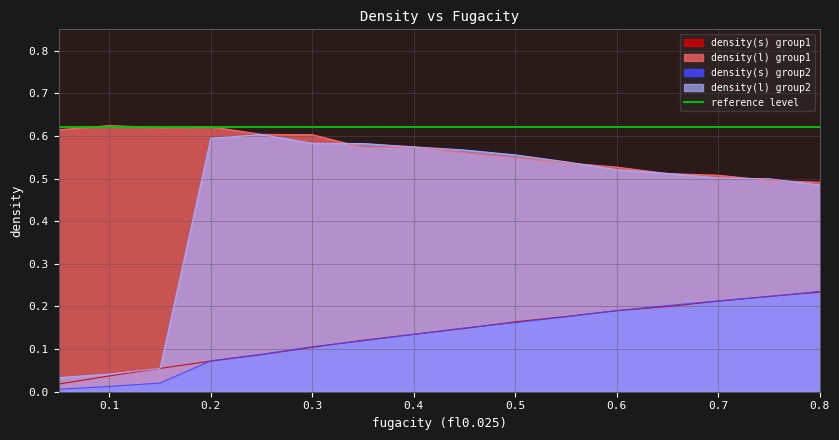

What position from the right is 0.15?

14